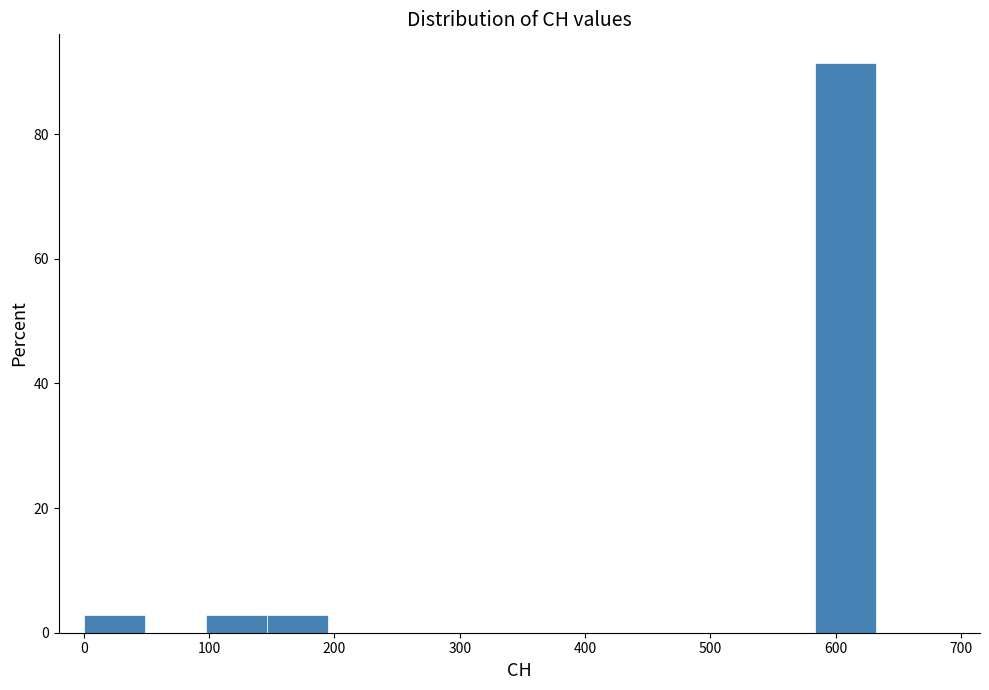

Reading left to right, transcribe this chart: for each bar, give the range it covers on the x-axis and its height. Neither the bar edges nor the heights are printed on the chart, so give them approximately, as read against the axes.

0 to 50: 2
50 to 100: 0
100 to 150: 2
150 to 190: 2
190 to 240: 0
240 to 290: 0
290 to 340: 0
340 to 390: 0
390 to 440: 0
440 to 490: 0
490 to 540: 0
540 to 580: 0
580 to 630: 92
630 to 680: 0